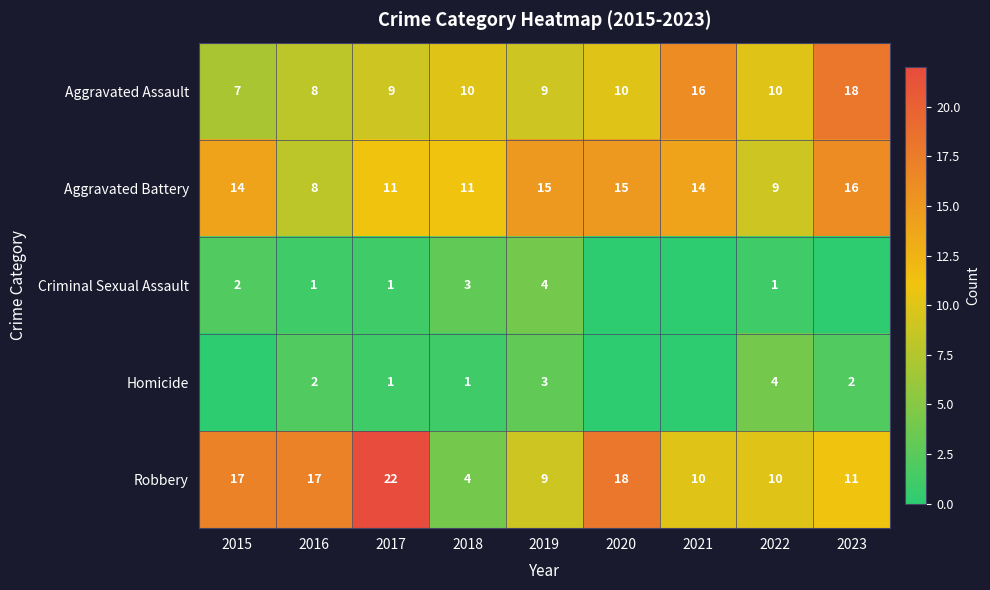

At which label does Robbery reach its peak?

2017